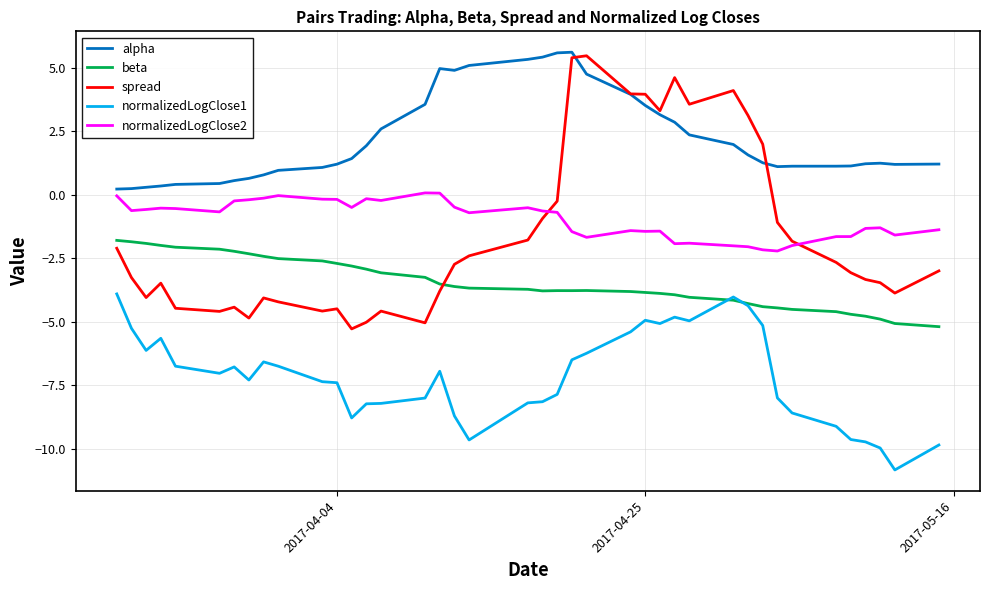

Is this an area chart (filled region under the line)?

No